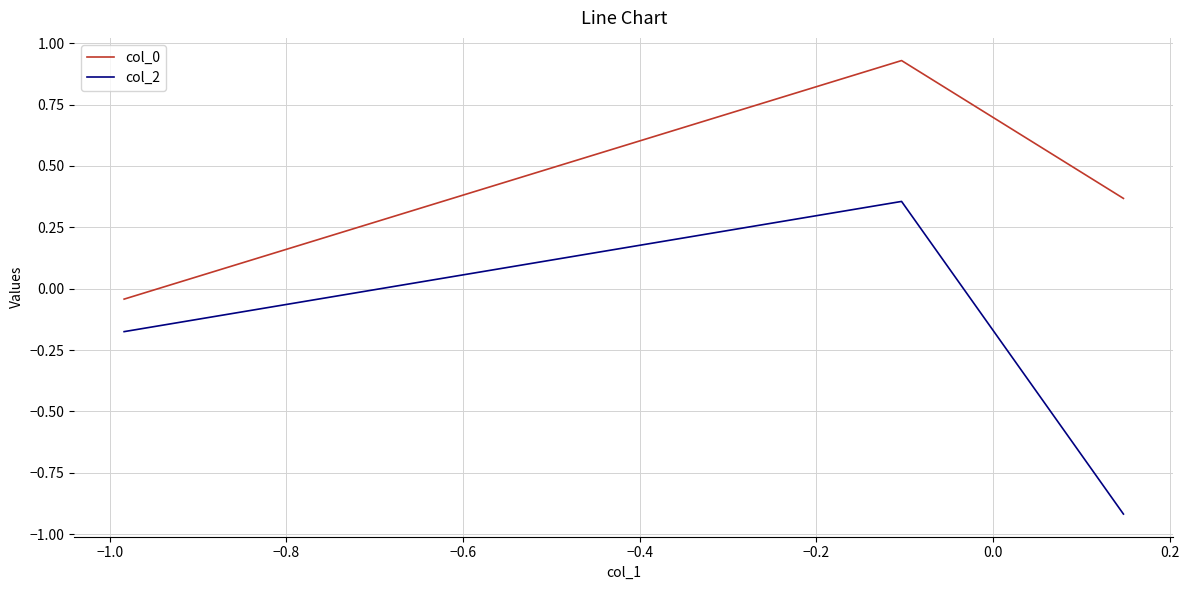

How many data points does each series have?

3